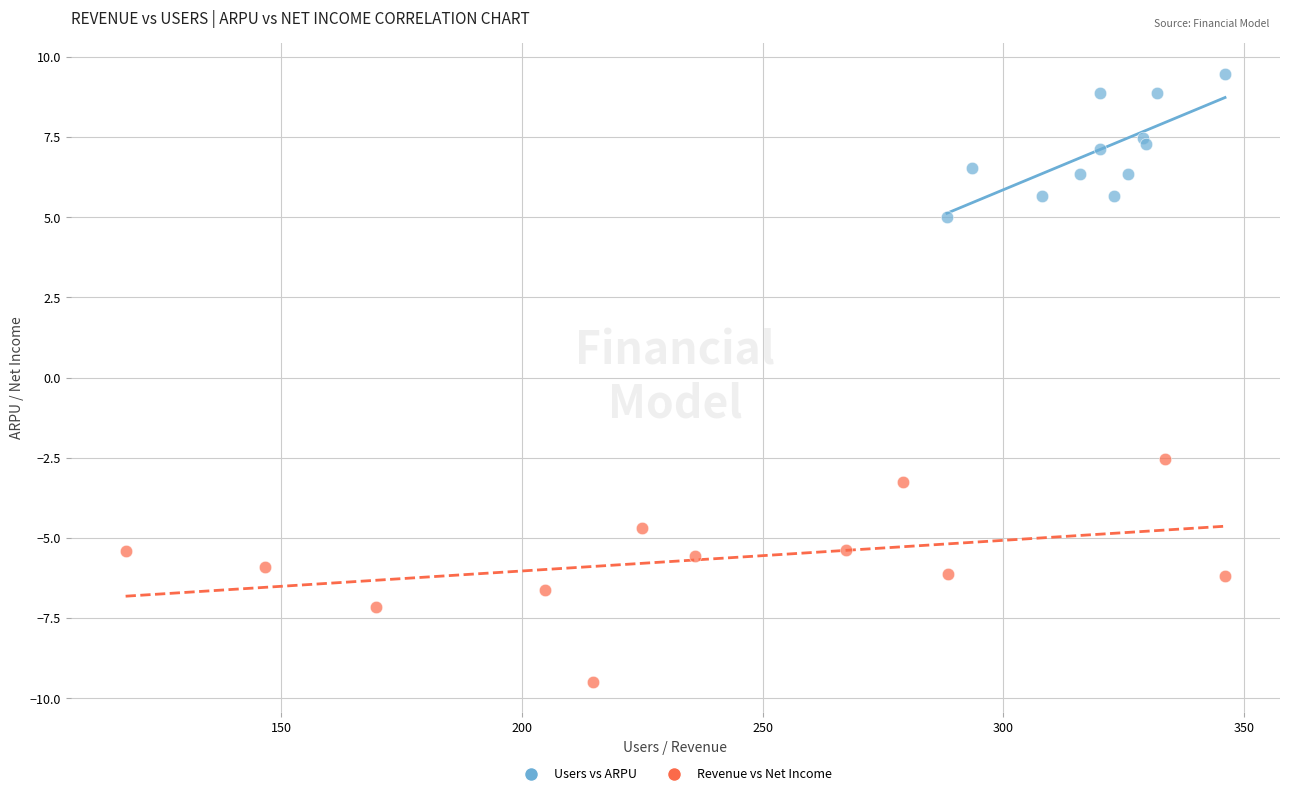

Which series has the widest spread of Y values?

Revenue vs Net Income